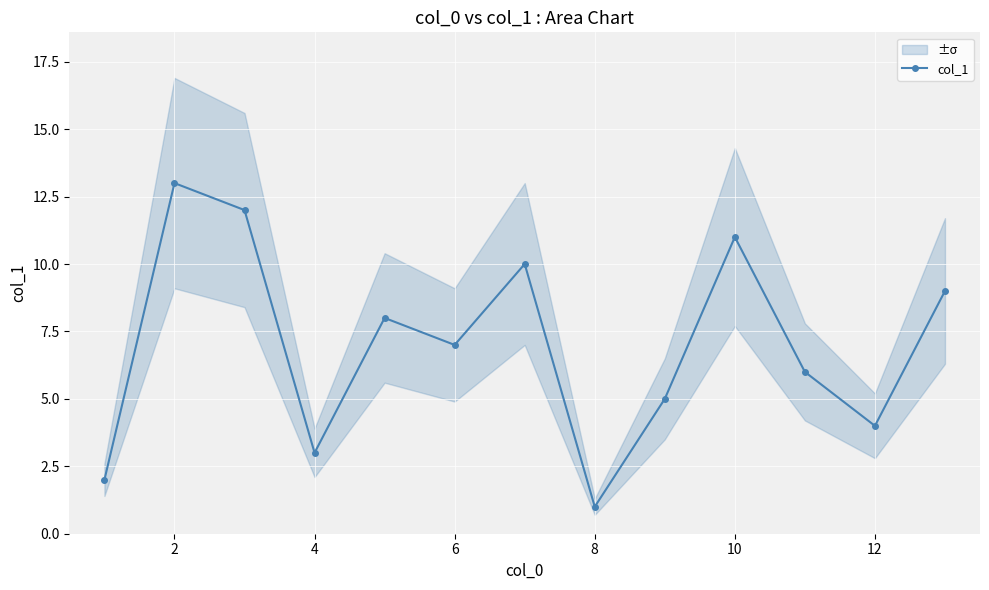

What is the difference between the second highest and minimum values?

11